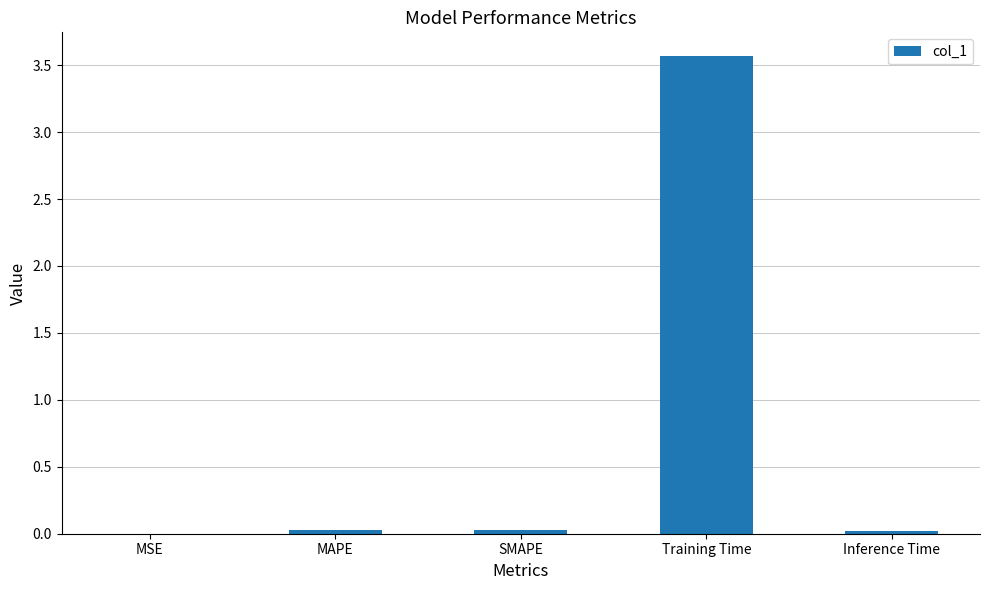

Which category has the highest value across all series?

Training Time